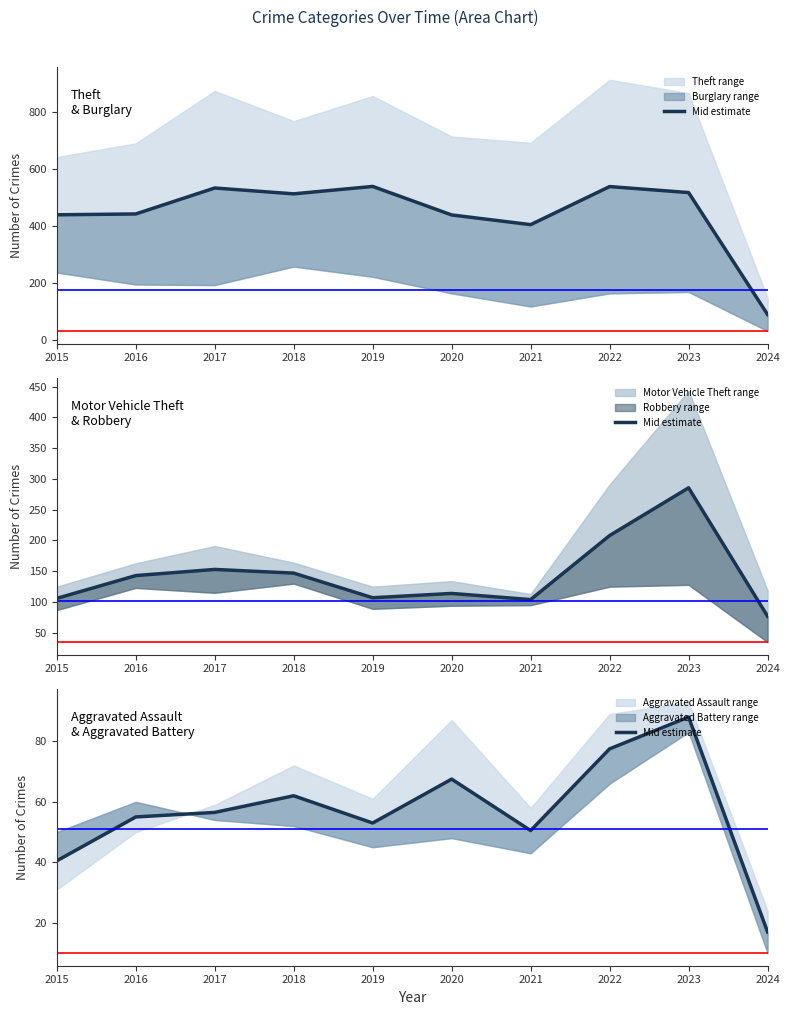

List the labels in order of value, smallest first.

2024, 2015, 2021, 2019, 2016, 2017, 2018, 2020, 2022, 2023